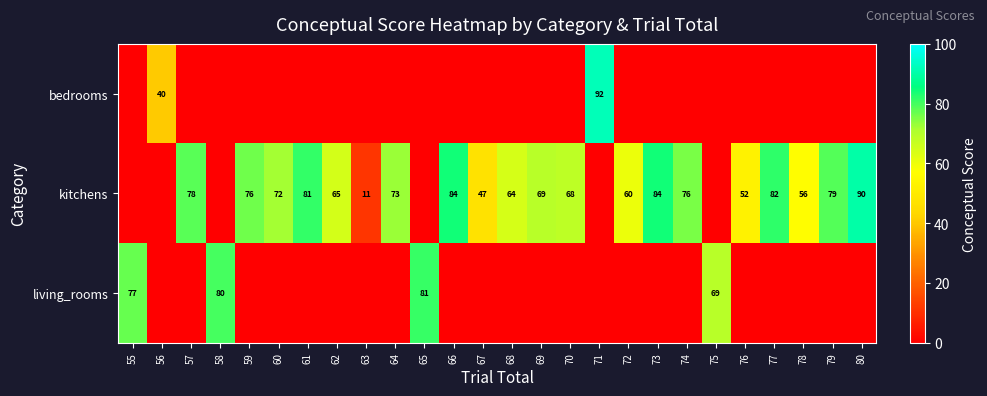

The value of kitchens at 79 is 79. True or false?

True